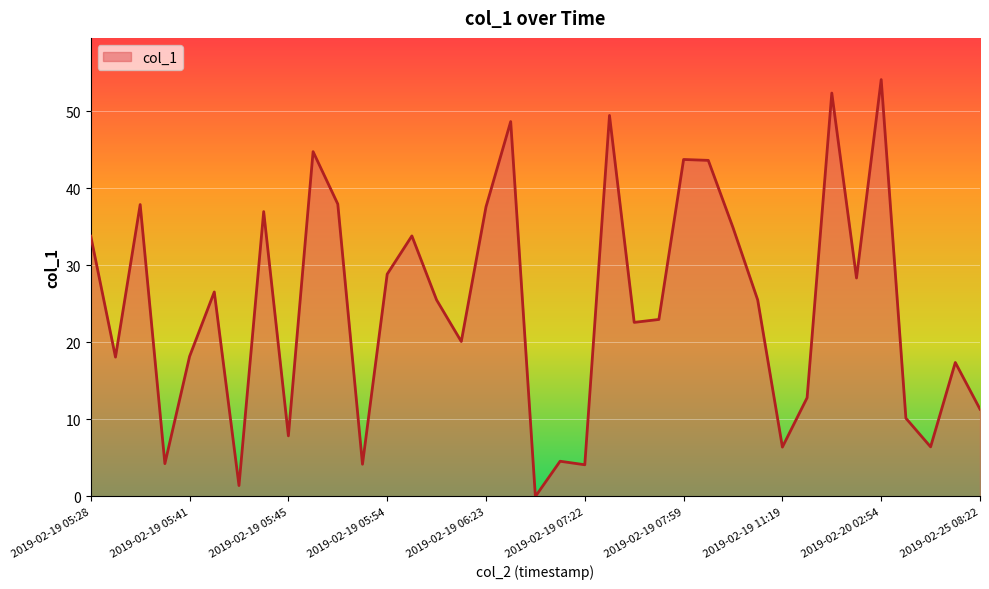

How many values exceed 25?

19